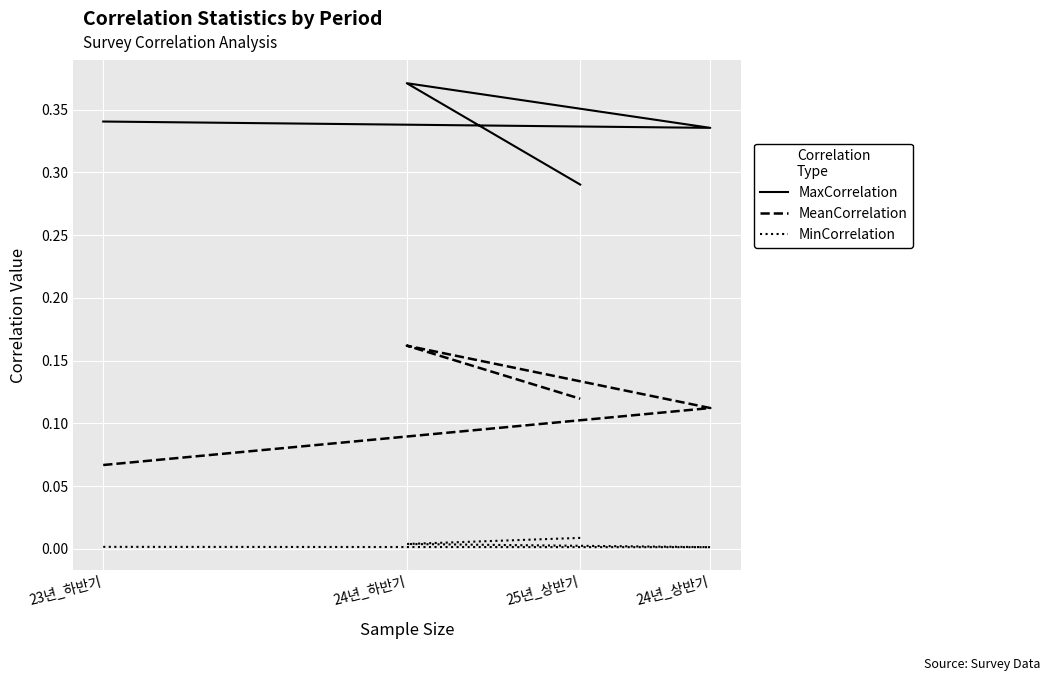

Between 24년_상반기 and 25년_상반기, which is larger?

24년_상반기